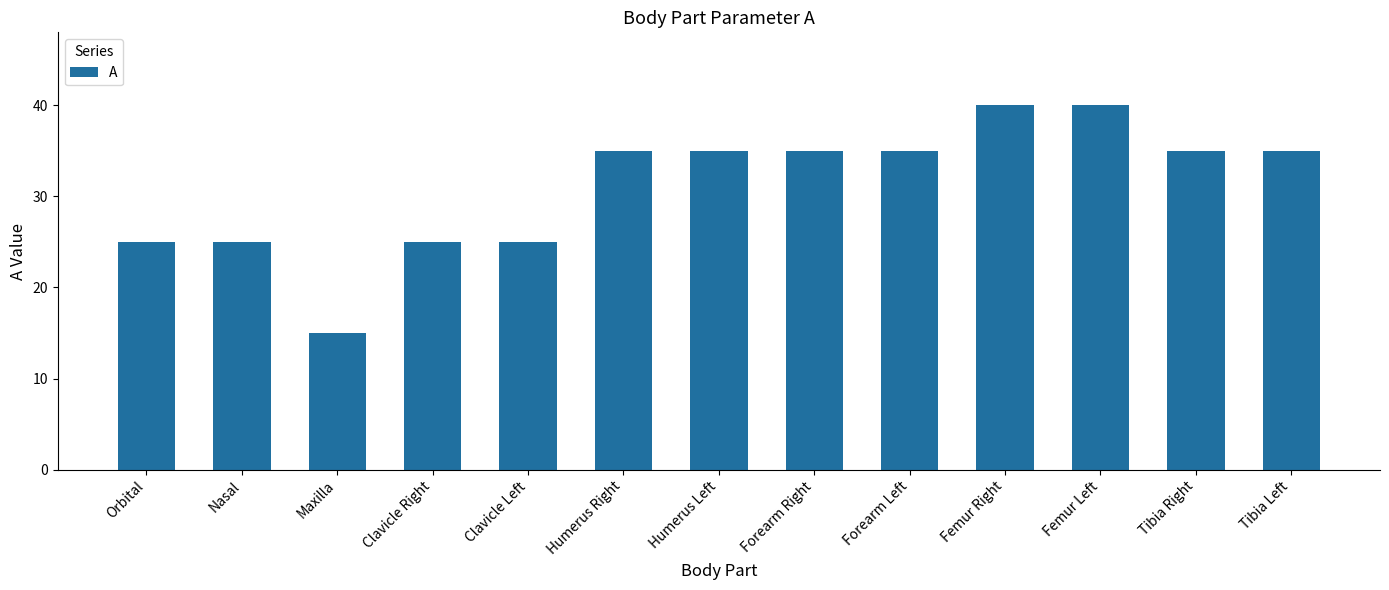

True or false: the data shows 40 at Femur Right.

True